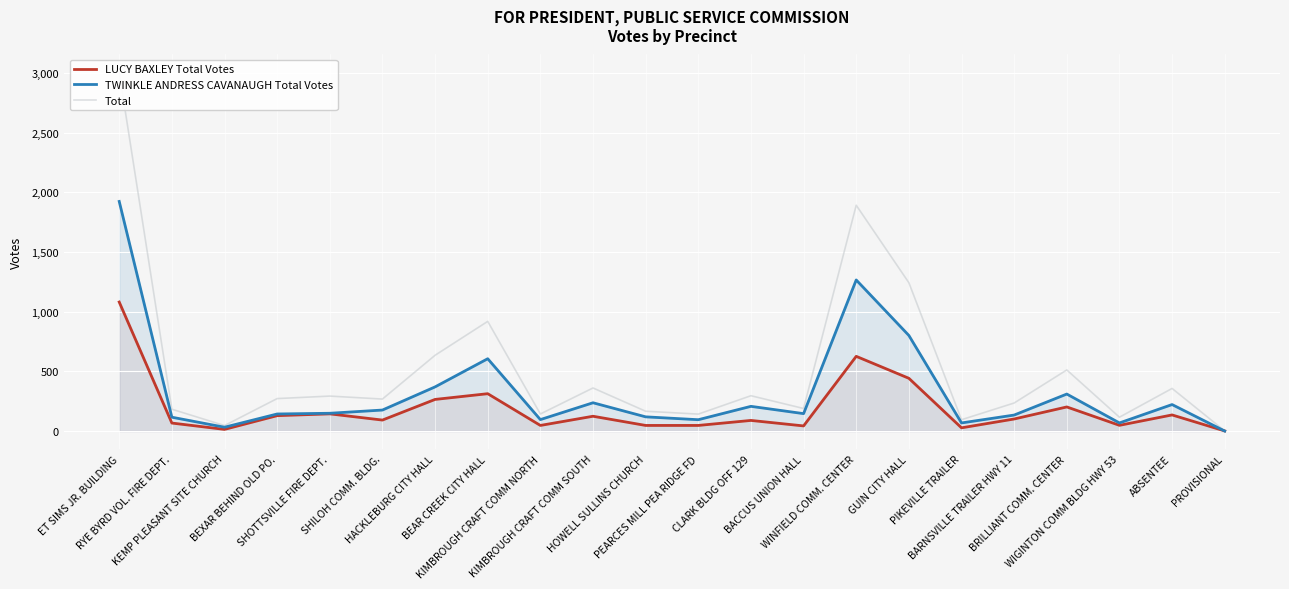

Count the number of data series in this chart.

3